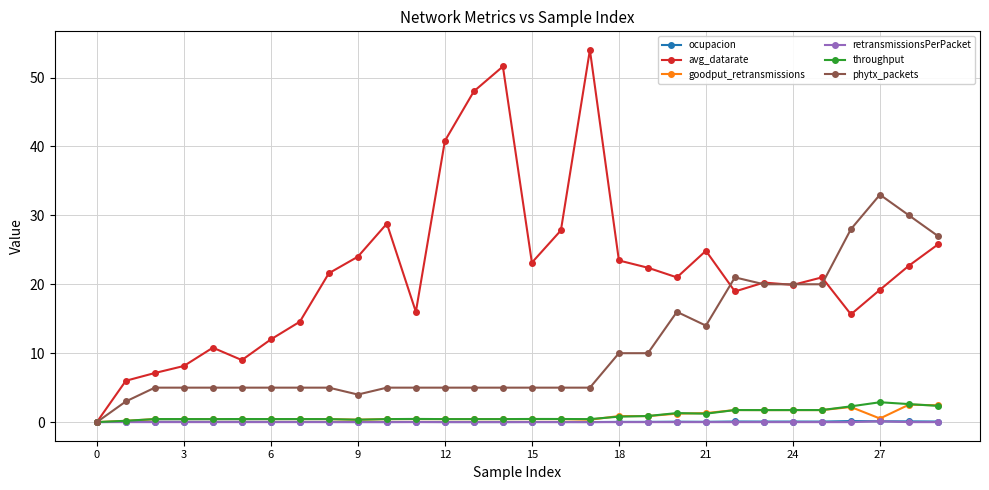

How many data points does each series have?

30